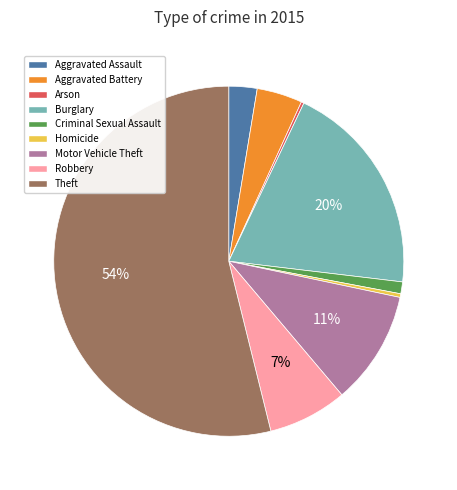

To the nearest percent, what is the average slice percentage?

11%